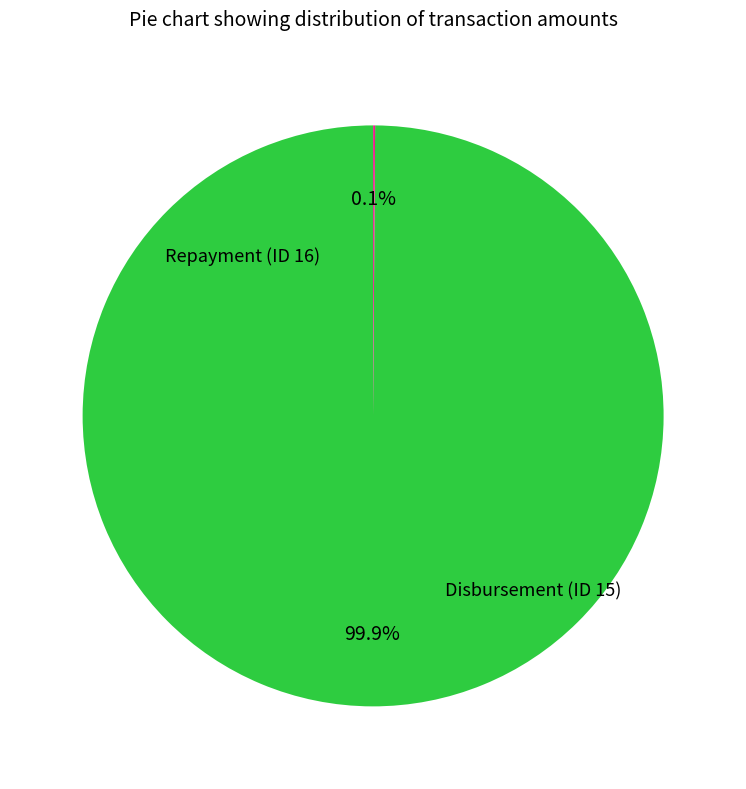

Count the number of slices in the pie.

2